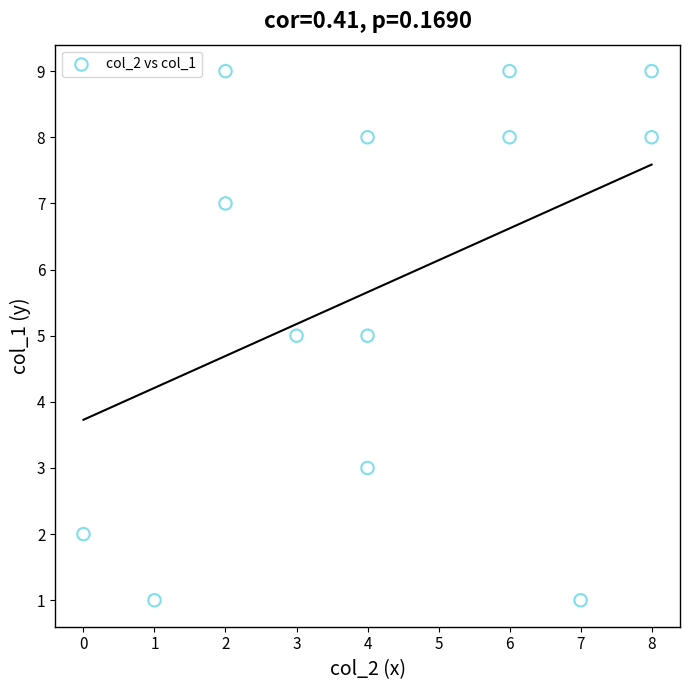

What is the range of Y values (max minus min)?

8